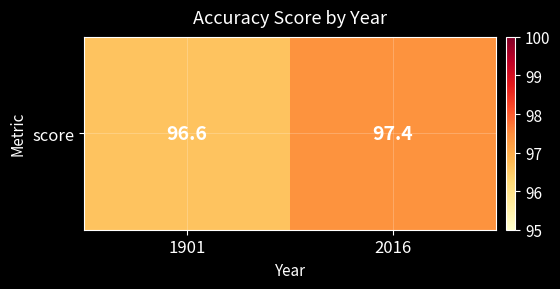

Where does the data first go above 97?

2016